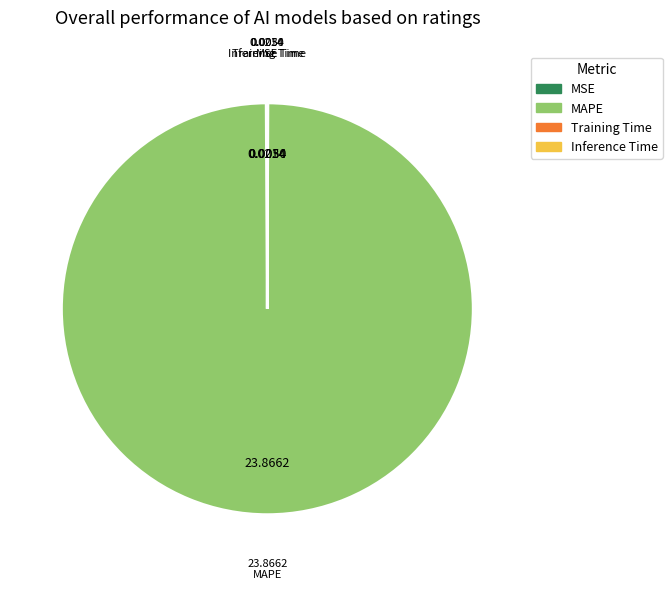

Which slice represents more than half of the pie?

MAPE